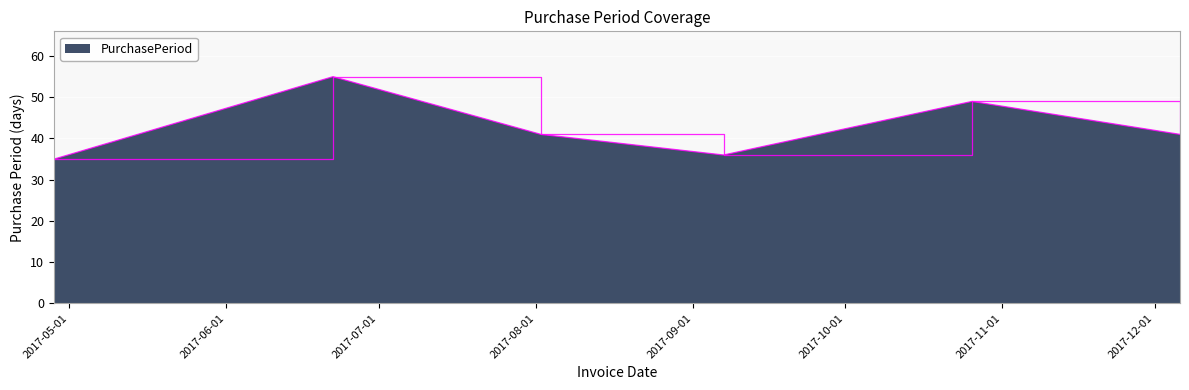

How many interior local valleys (lower than both neighbors) does the data have?

1